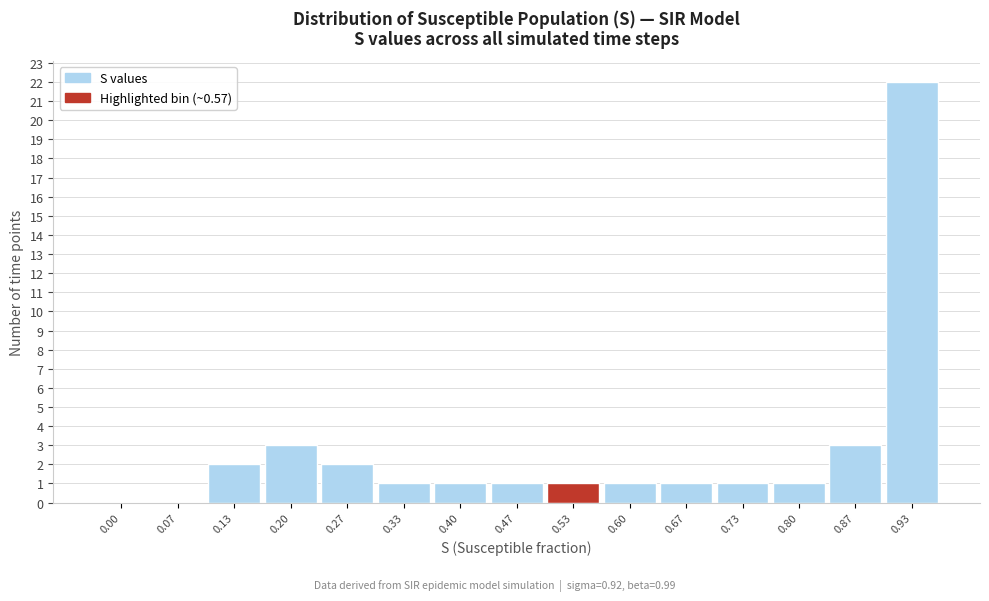

Reading right to left, transcribe all the data shown in this chart.

0.93=22	0.87=3	0.80=1	0.73=1	0.67=1	0.60=1	0.53=1	0.47=1	0.40=1	0.33=1	0.27=2	0.20=3	0.13=2	0.07=0	0.00=0